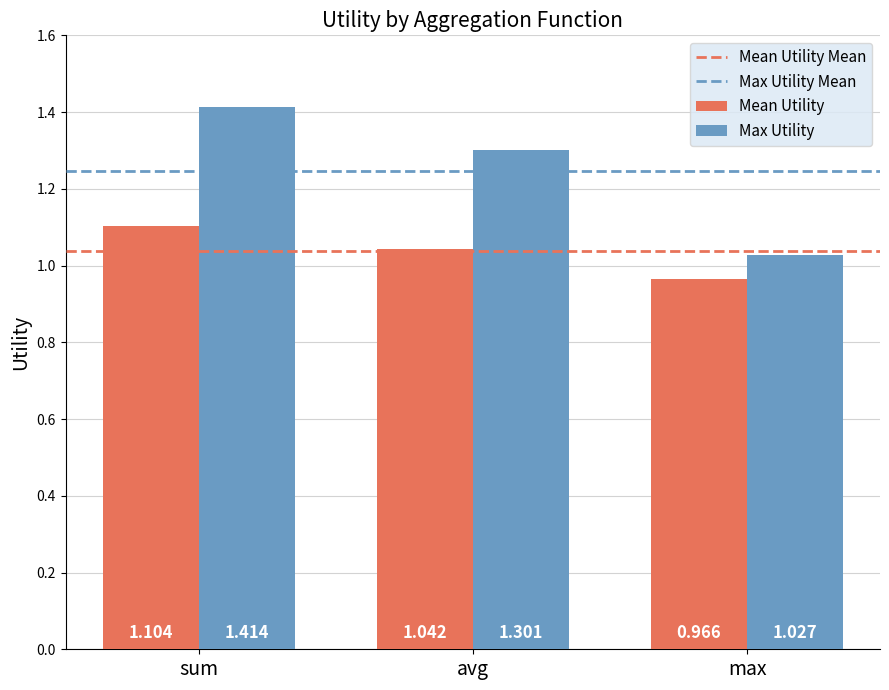

At which category is the sum across all series the highest?

sum